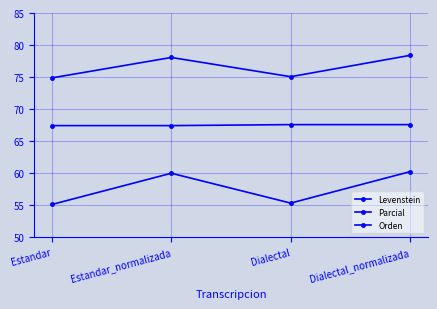

The Levenstein series shows 72.9 at Dialectal. True or false?

False